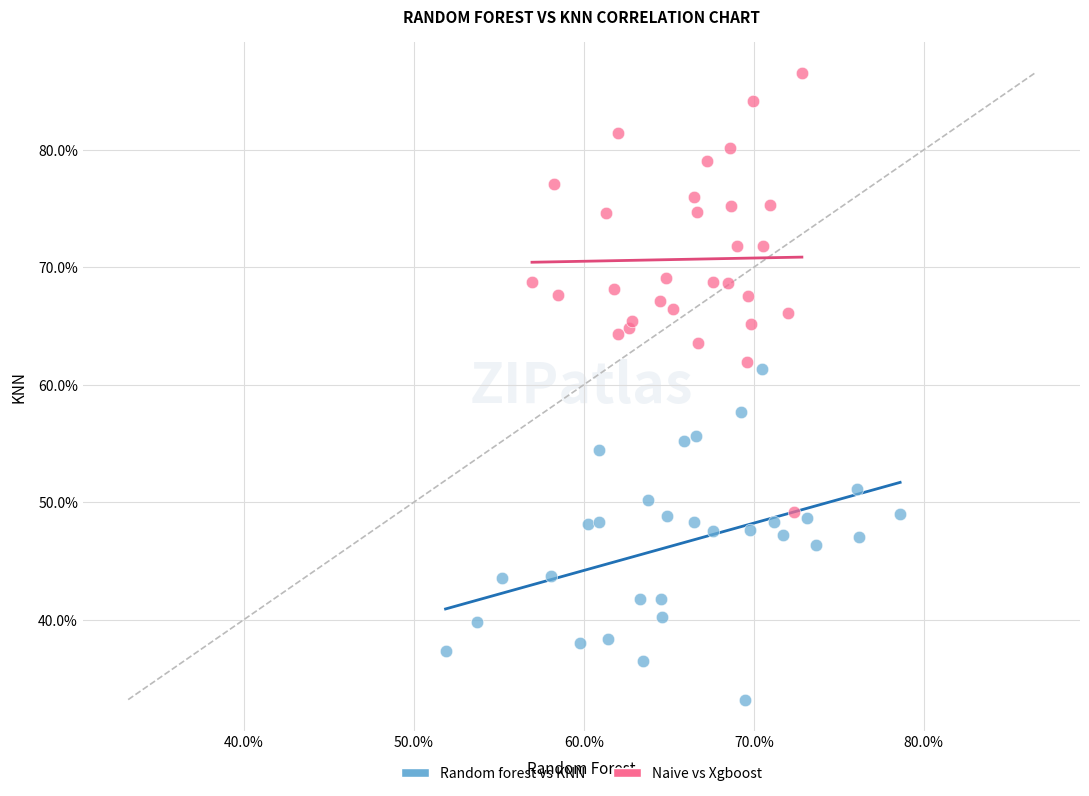

What are all the series names shown in the legend?

Random forest vs KNN, Naive vs Xgboost